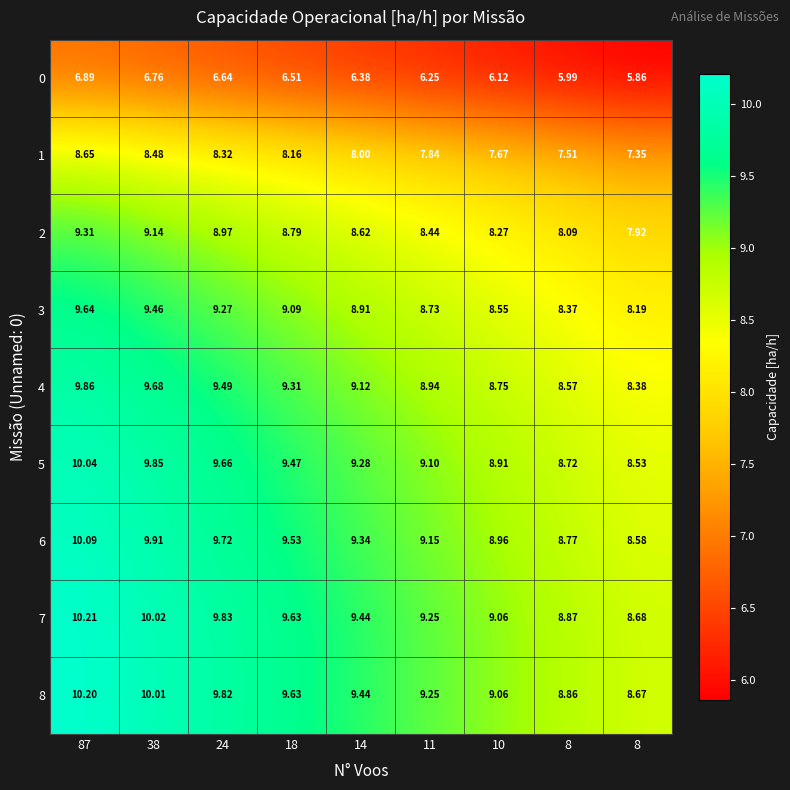

Which has a higher value, 11 or 10?

11